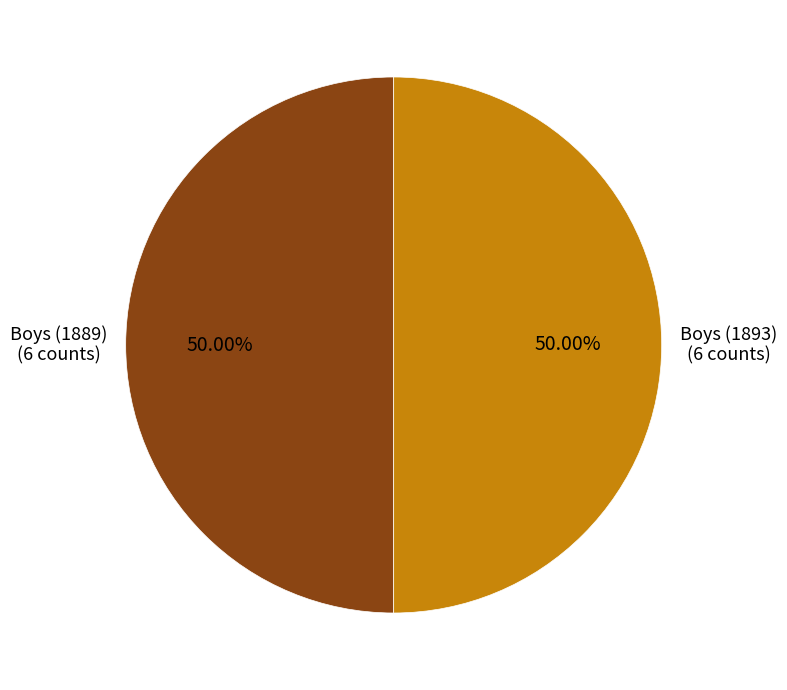

Count the number of slices in the pie.

2